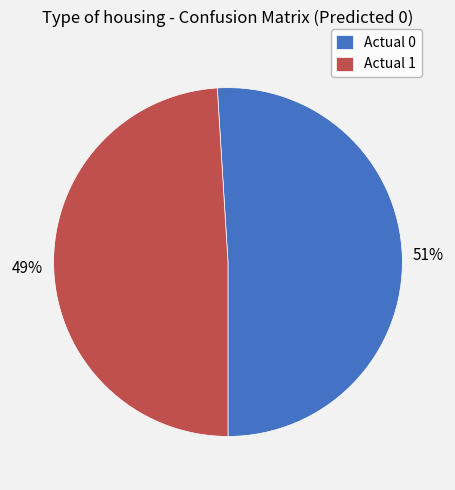

Is it true that Actual 0 is 46% of the pie?

False